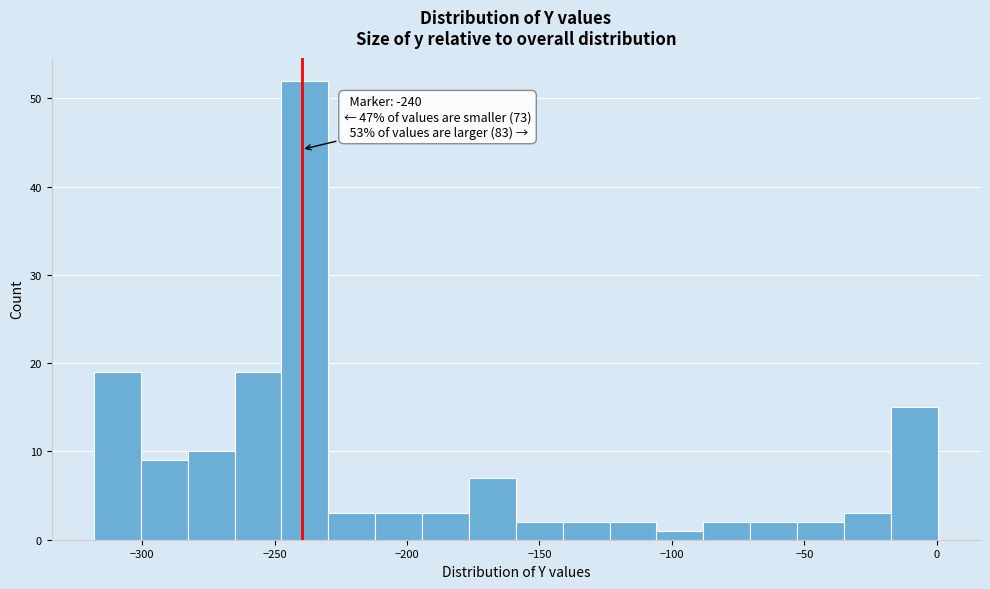

Around what value on the x-axis is the tallest bar? Give the approximate position of its centre, as read against the axis.

-240